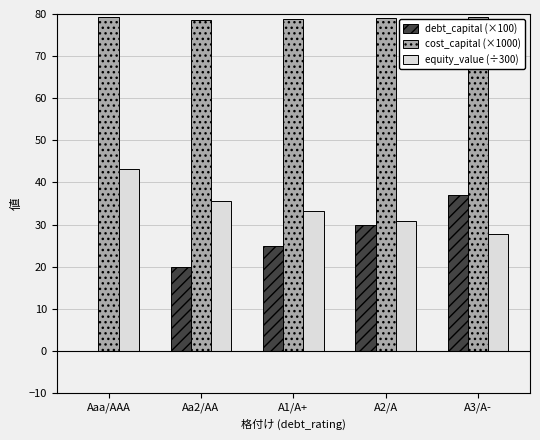

What is the sum of all cost_capital (×1000) values?

394.6